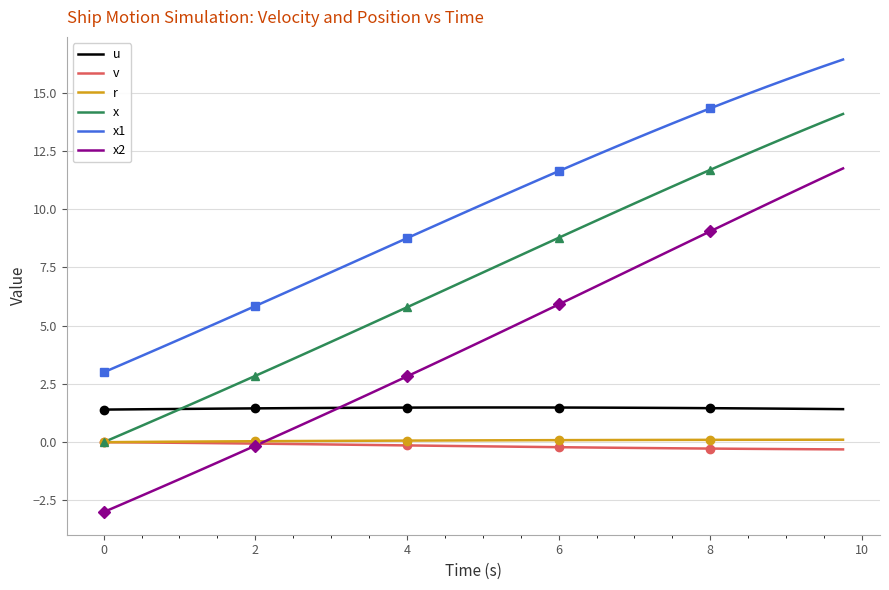

Reading left to right, transcribe all the data shown in this chart.

u: 1.4	1.4	1.4	1.4	1.4	1.4	1.4	1.4	1.5	1.5	1.5	1.5	1.5	1.5	1.5	1.5	1.5	1.5	1.5	1.5	1.5	1.5	1.5	1.5	1.5	1.5	1.5	1.5	1.5	1.5	1.5	1.5	1.5	1.5	1.5	1.4	1.4	1.4	1.4	1.4
v: 0.0	-0.0	-0.0	-0.0	-0.0	-0.0	-0.0	-0.1	-0.1	-0.1	-0.1	-0.1	-0.1	-0.1	-0.1	-0.1	-0.1	-0.1	-0.2	-0.2	-0.2	-0.2	-0.2	-0.2	-0.2	-0.2	-0.2	-0.2	-0.2	-0.3	-0.3	-0.3	-0.3	-0.3	-0.3	-0.3	-0.3	-0.3	-0.3	-0.3
r: 0.0	0.0	0.0	0.0	0.0	0.0	0.0	0.0	0.0	0.0	0.0	0.1	0.1	0.1	0.1	0.1	0.1	0.1	0.1	0.1	0.1	0.1	0.1	0.1	0.1	0.1	0.1	0.1	0.1	0.1	0.1	0.1	0.1	0.1	0.1	0.1	0.1	0.1	0.1	0.1
x: 0.0	0.3	0.7	1.1	1.4	1.8	2.1	2.5	2.8	3.2	3.6	3.9	4.3	4.7	5.0	5.4	5.8	6.2	6.5	6.9	7.3	7.7	8.0	8.4	8.8	9.1	9.5	9.9	10.2	10.6	11.0	11.3	11.7	12.0	12.4	12.7	13.1	13.4	13.8	14.1
x1: 3.0	3.4	3.7	4.1	4.4	4.8	5.1	5.5	5.8	6.2	6.6	6.9	7.3	7.7	8.0	8.4	8.8	9.1	9.5	9.8	10.2	10.6	10.9	11.3	11.6	12.0	12.3	12.7	13.0	13.4	13.7	14.0	14.3	14.6	15.0	15.3	15.6	15.9	16.1	16.4
x2: -3.0	-2.6	-2.3	-1.9	-1.6	-1.2	-0.9	-0.5	-0.1	0.2	0.6	1.0	1.3	1.7	2.1	2.4	2.8	3.2	3.6	4.0	4.4	4.7	5.1	5.5	5.9	6.3	6.7	7.1	7.5	7.9	8.3	8.7	9.1	9.4	9.8	10.2	10.6	11.0	11.4	11.8